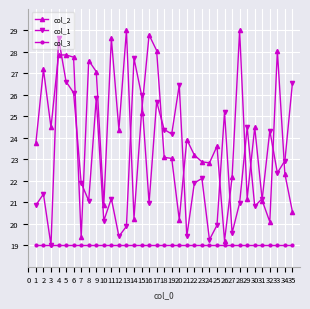

At which category is the sum across all series the highest?

4